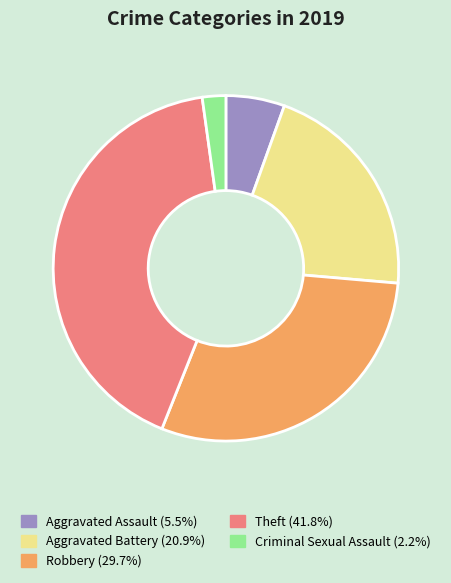

Is there a majority slice in this chart?

No